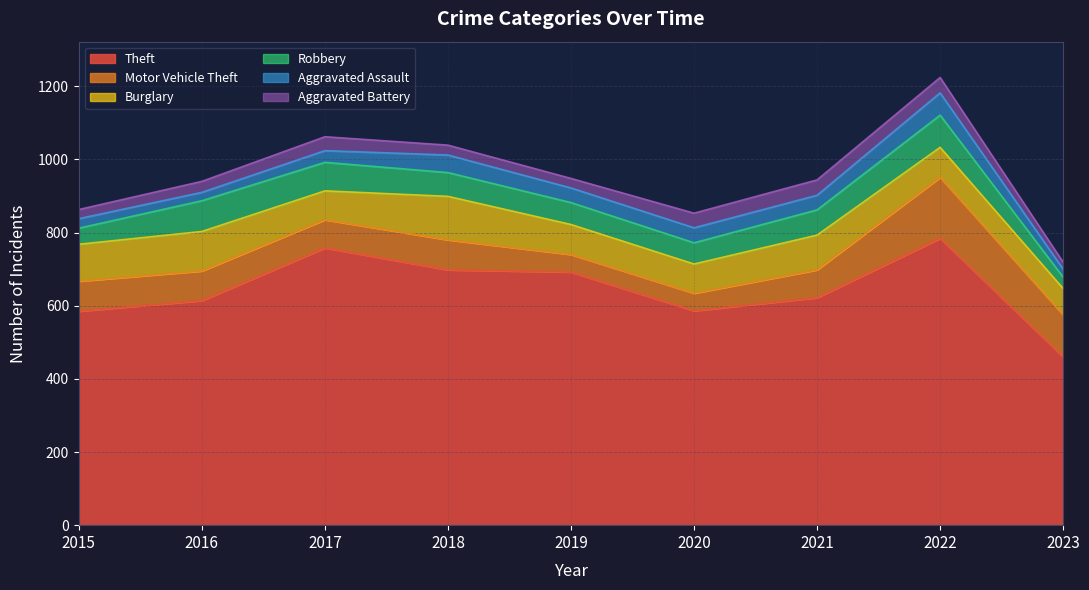

Which series has the widest spread of values?

Theft